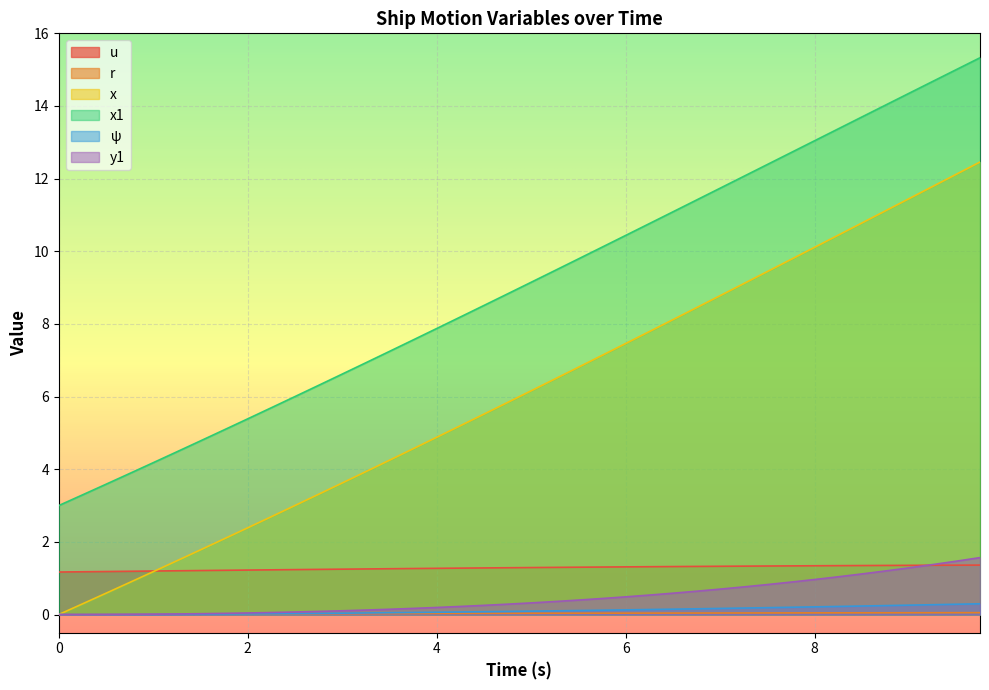

What is the lowest value of the x1 series?

3.0